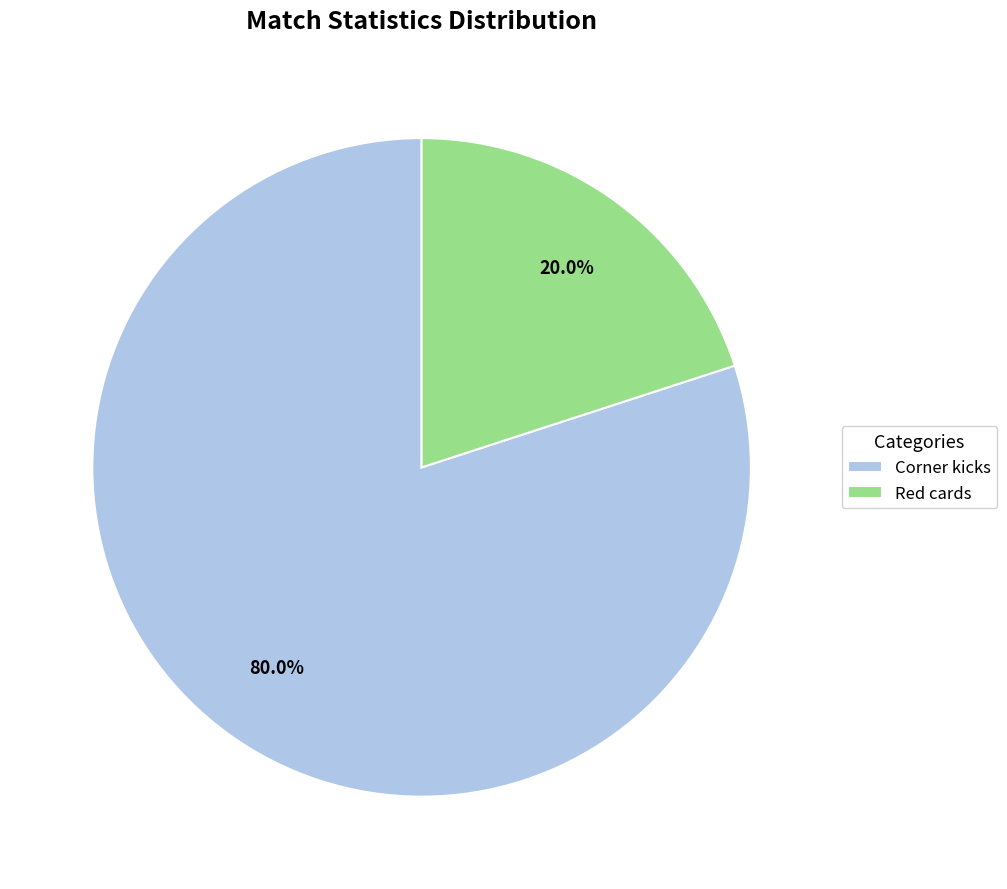

Is the sum of Corner kicks and Red cards greater than half?

Yes